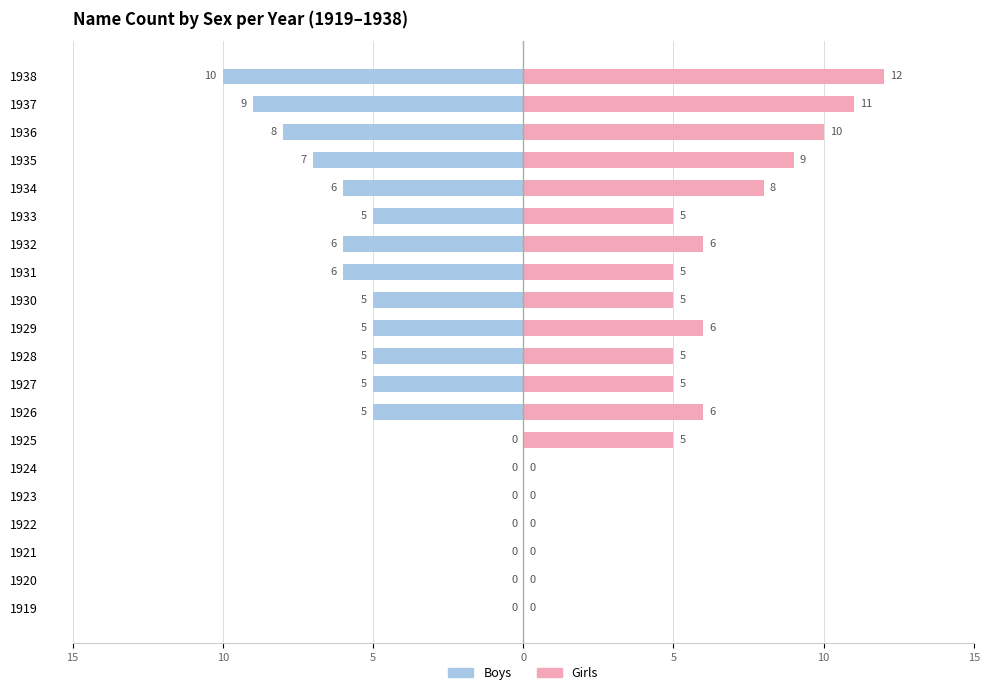

Are the bars grouped side by side (vs. stacked)?

Yes